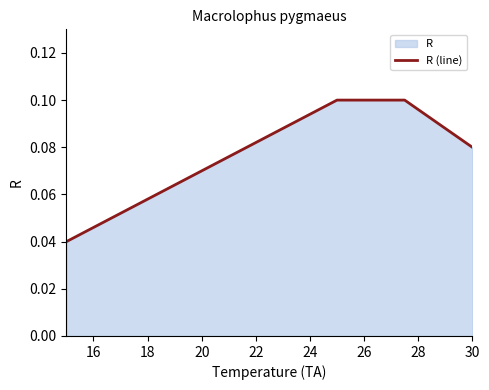

Count the values in the range 0 to 1.

5